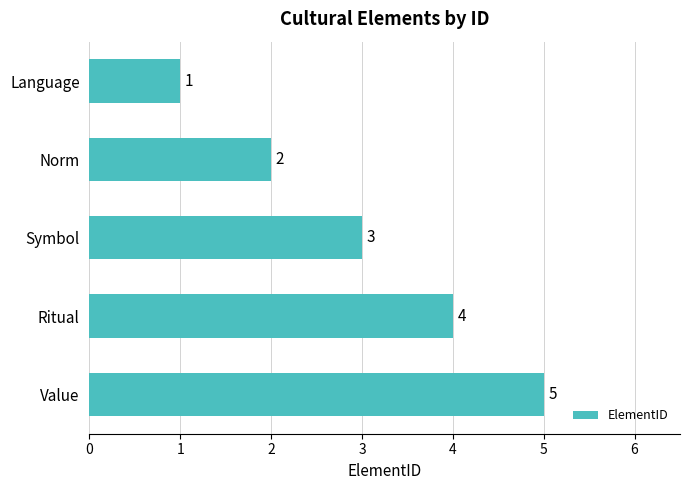

Read the value at Symbol.

3